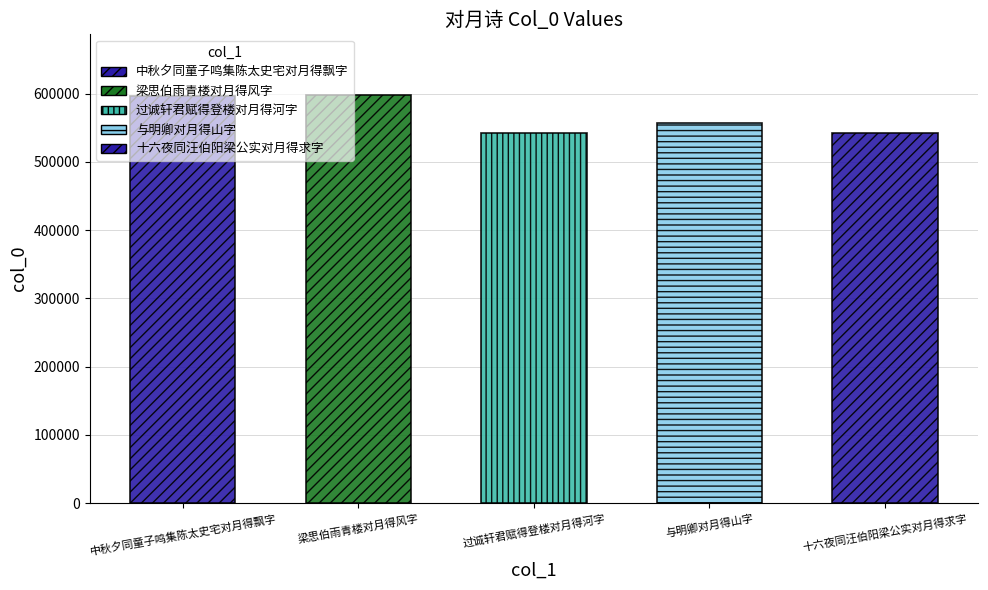

Reading left to right, list all the values displayed in this chart.

596992	597473	542147	557202	542637